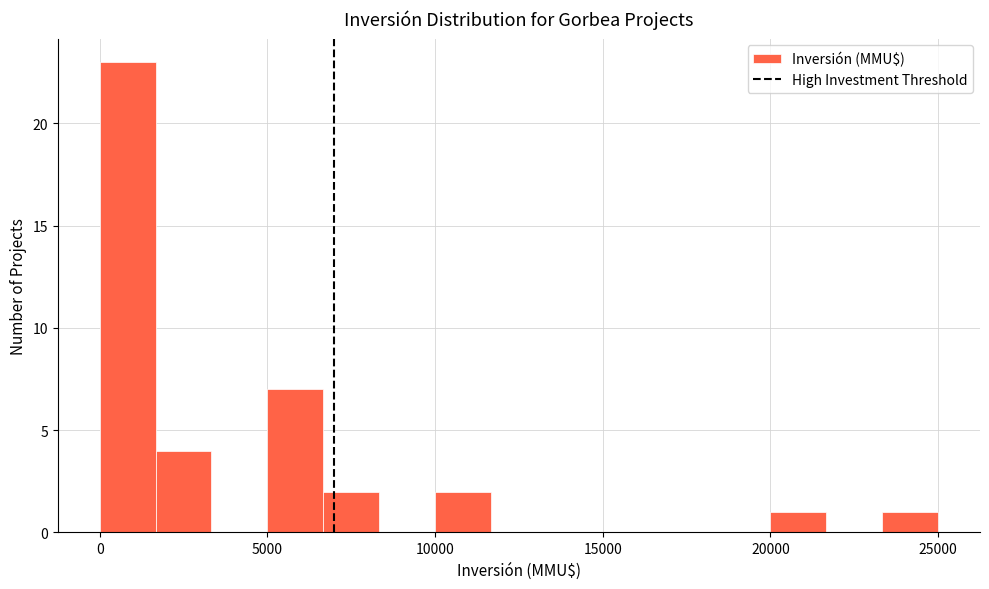

Around what value on the x-axis is the tallest bar? Give the approximate position of its centre, as read against the axis.

1000